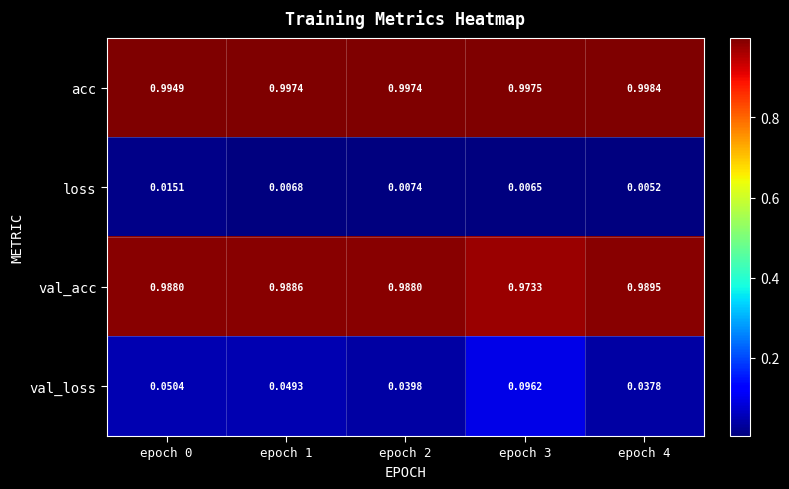

Which series changed the most between epoch 2 and epoch 3?

val_loss